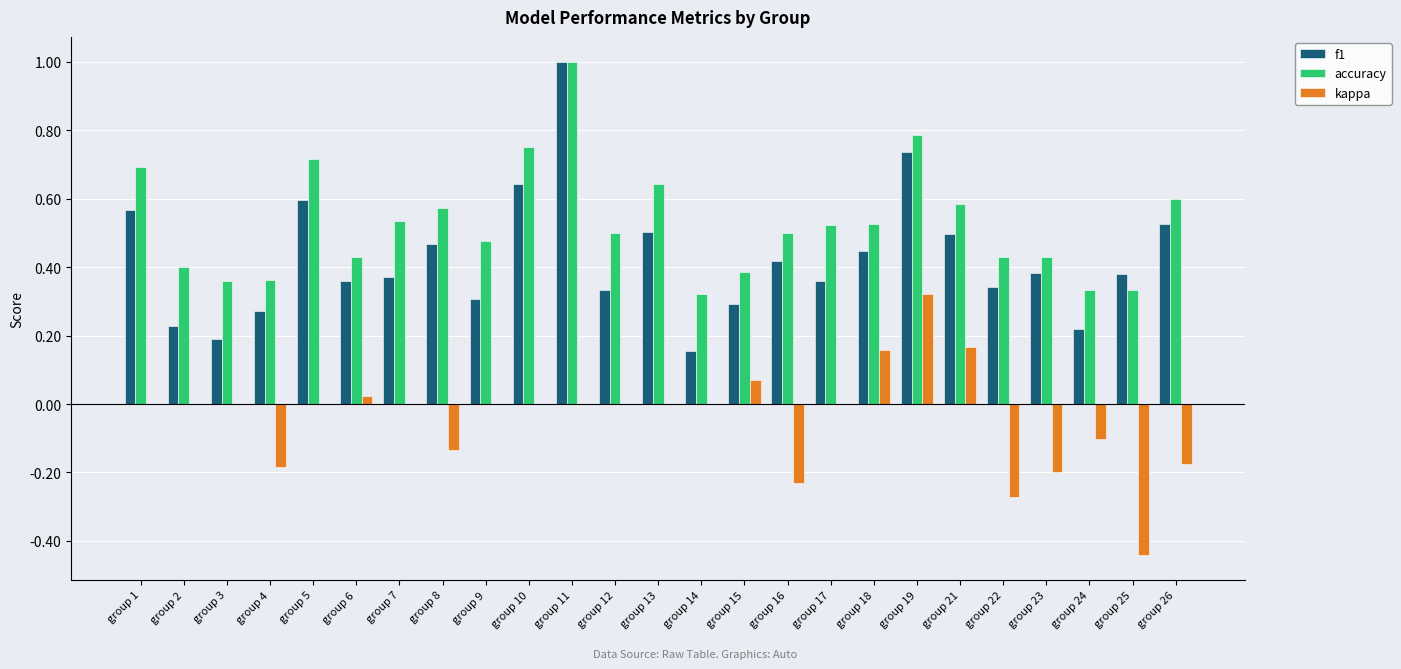

At which category does the chart reach its peak across all series?

group 11